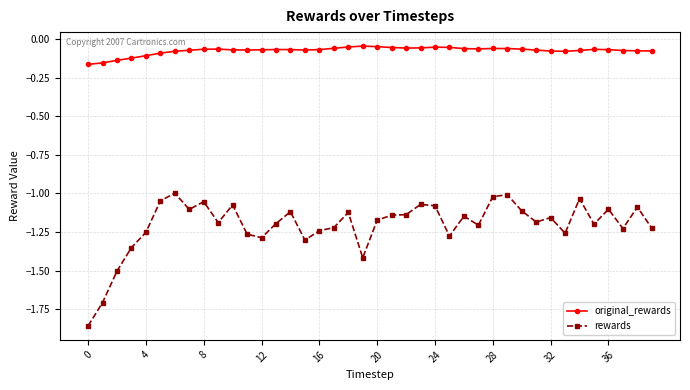

True or false: rewards and original_rewards cross at least once.

False